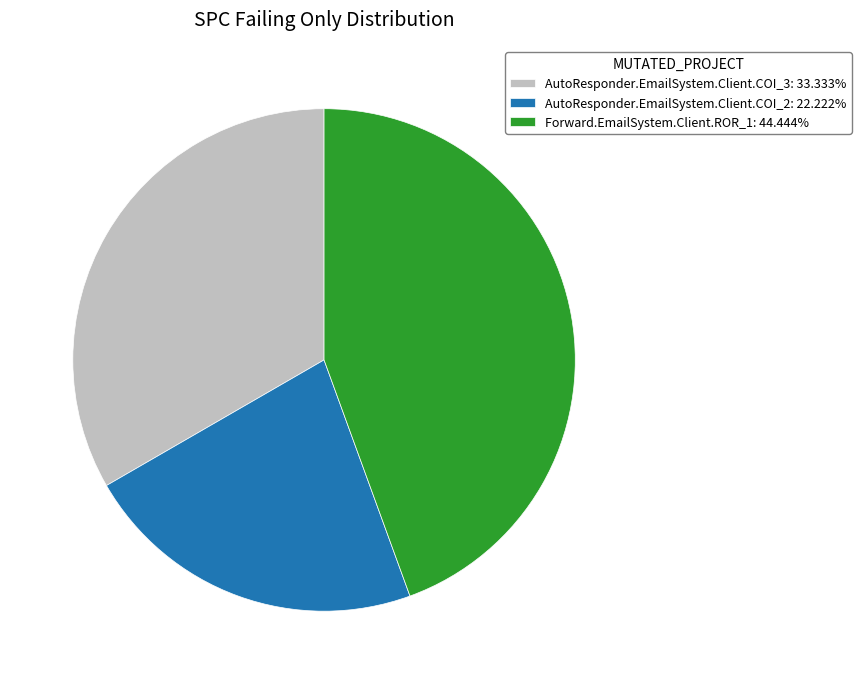

Which category has the smallest portion of the pie?

AutoResponder.EmailSystem.Client.COI_2